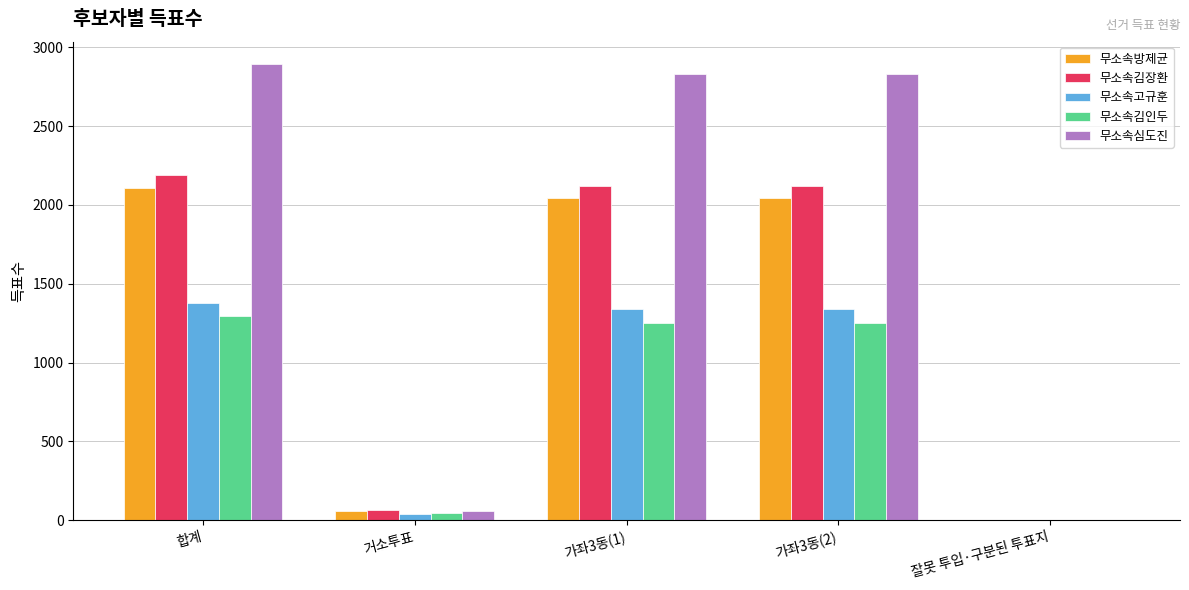

What is the greatest value displayed?

2891